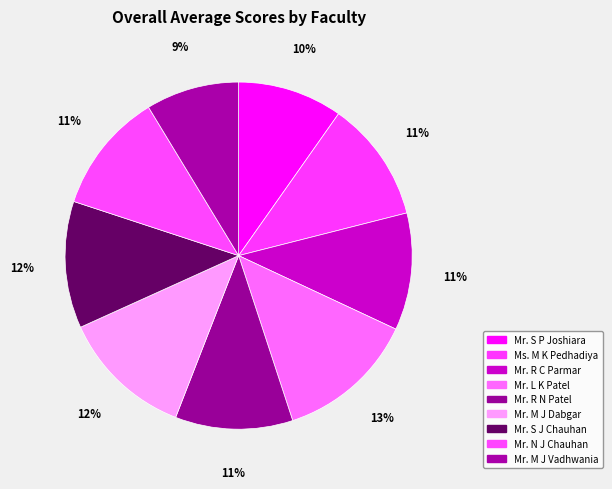

To the nearest percent, what is the combined percentage of Mr. L K Patel and Mr. R C Parmar?

24%